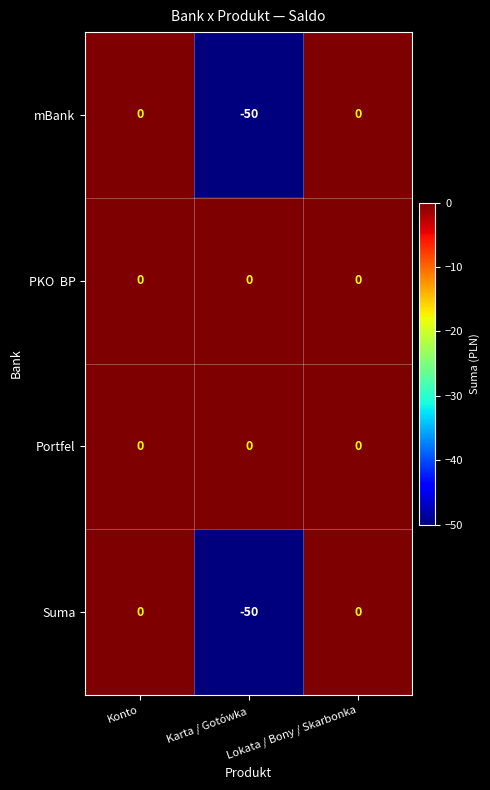

True or false: Suma has a value of 0 at Lokata / Bony / Skarbonka.

True